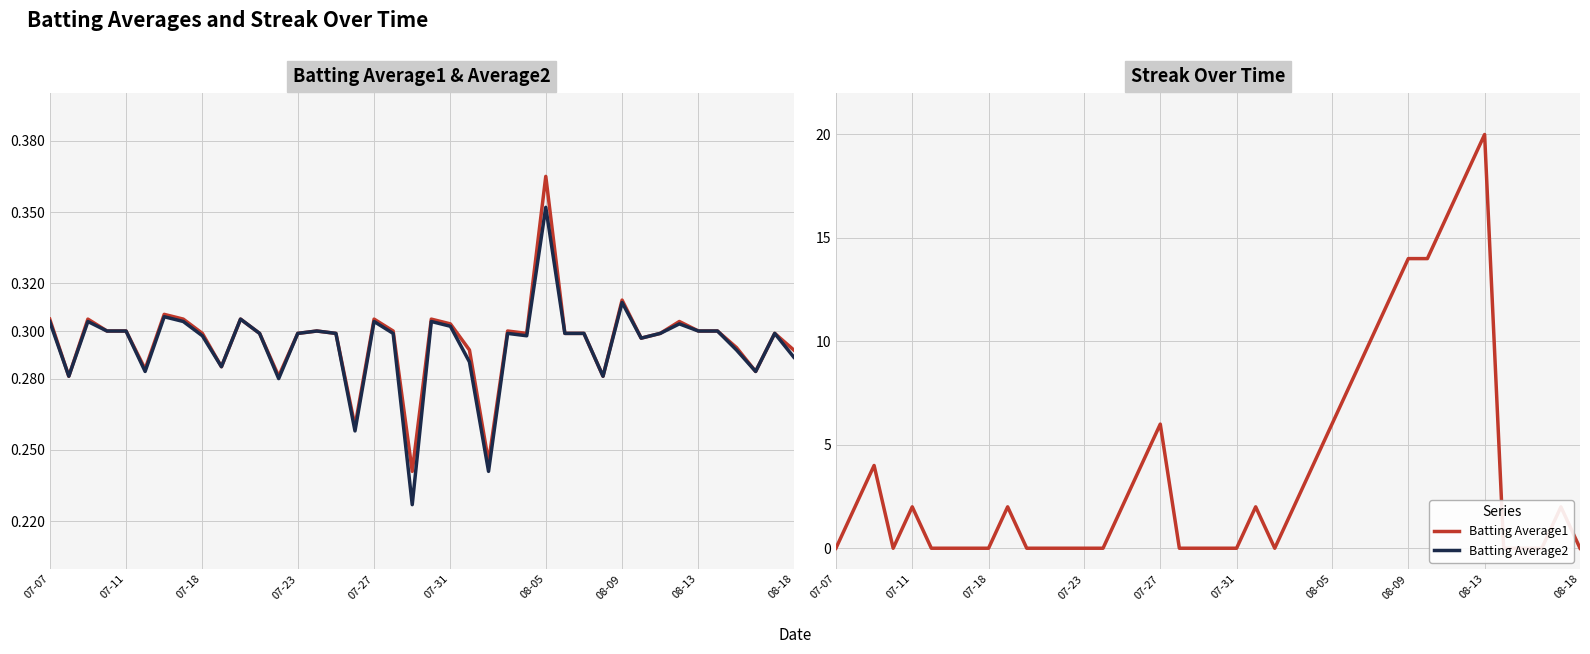

What is the maximum value for Streak?

20.0